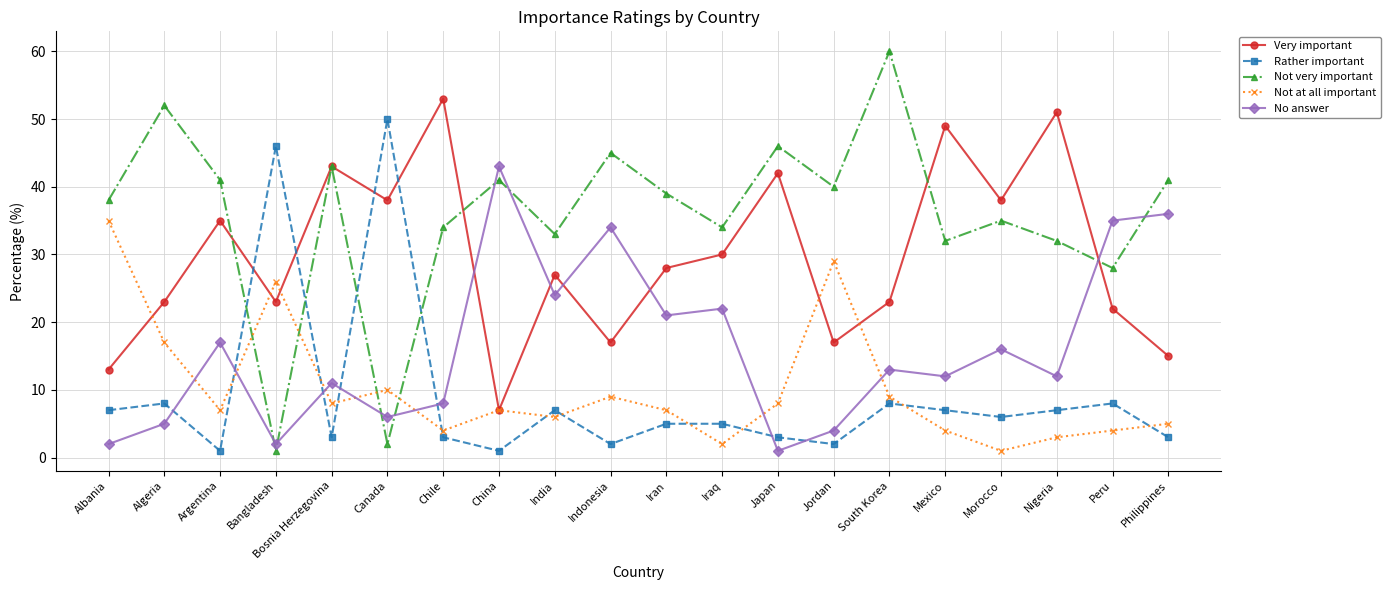

Which series has the largest total across all categories?

Not very important